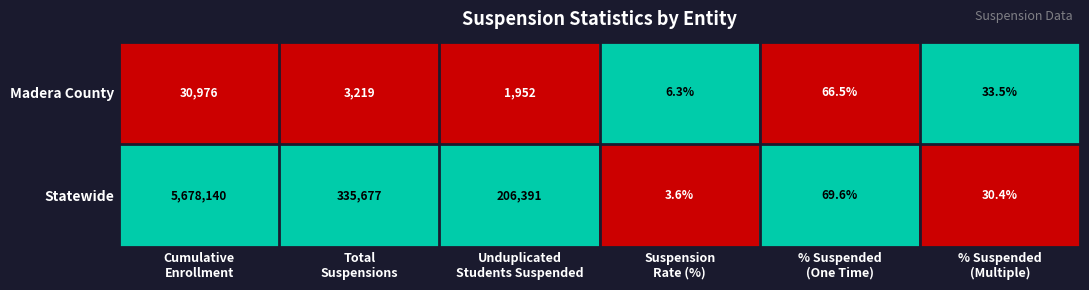

Which series has the largest total across all categories?

Statewide